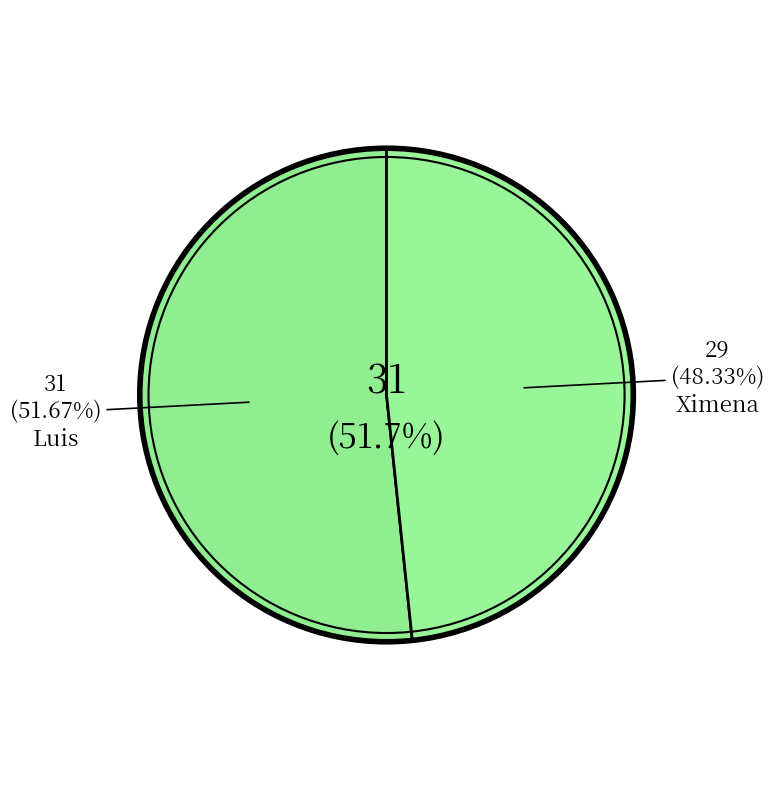

To the nearest percent, what is the difference between the Ximena and Luis slice percentages?

3%